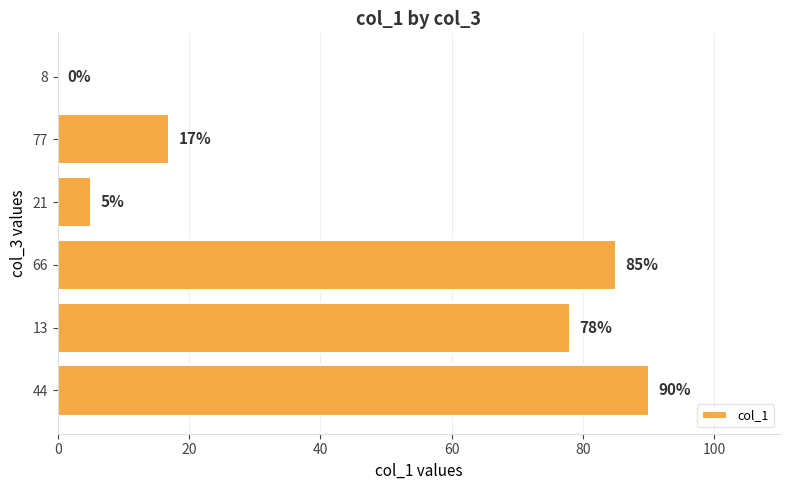

What is the greatest value displayed?

90